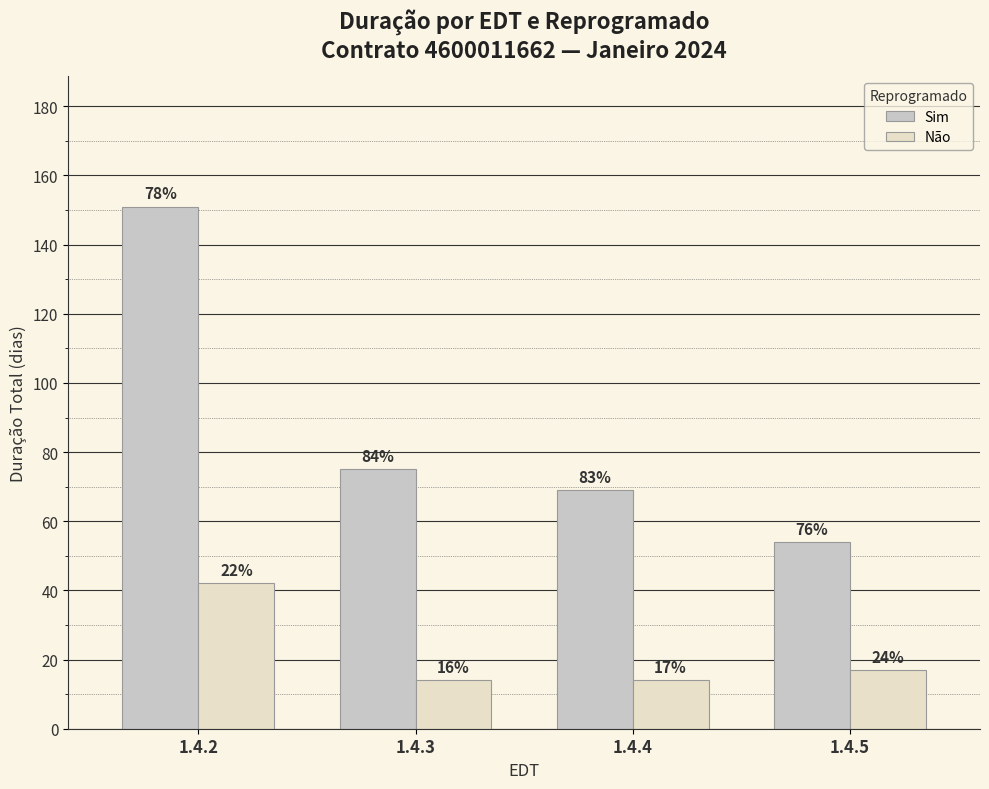

Rank the categories by Sim value from lowest to highest.

1.4.5, 1.4.4, 1.4.3, 1.4.2